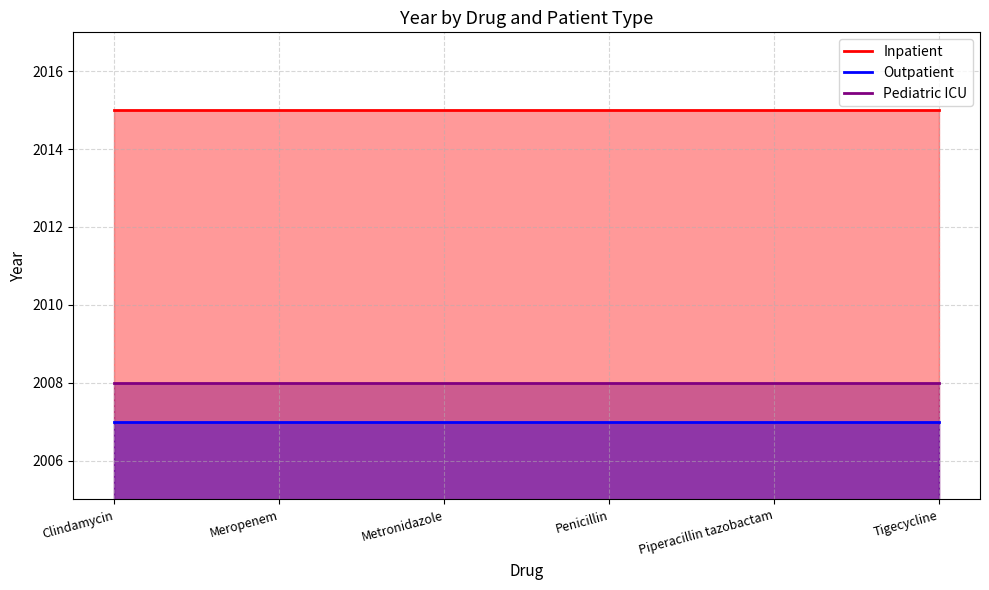

Which series has the largest range (max minus min)?

Inpatient